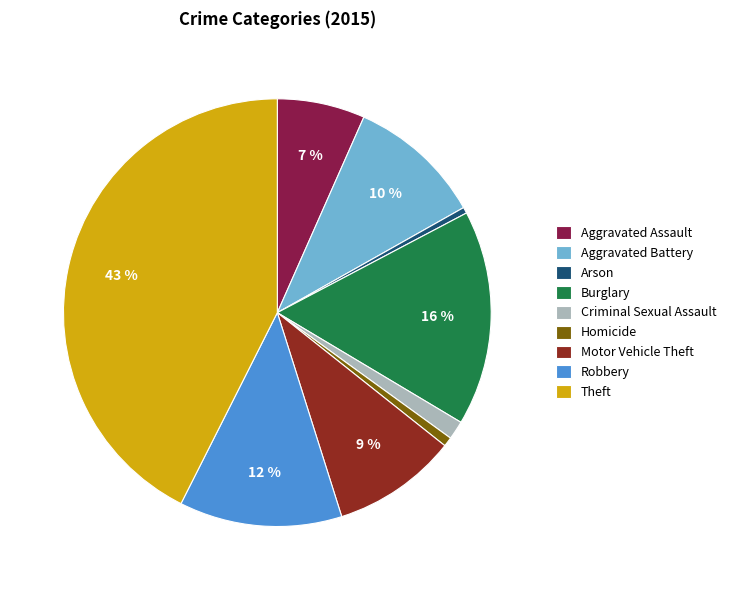

Count the number of slices in the pie.

9